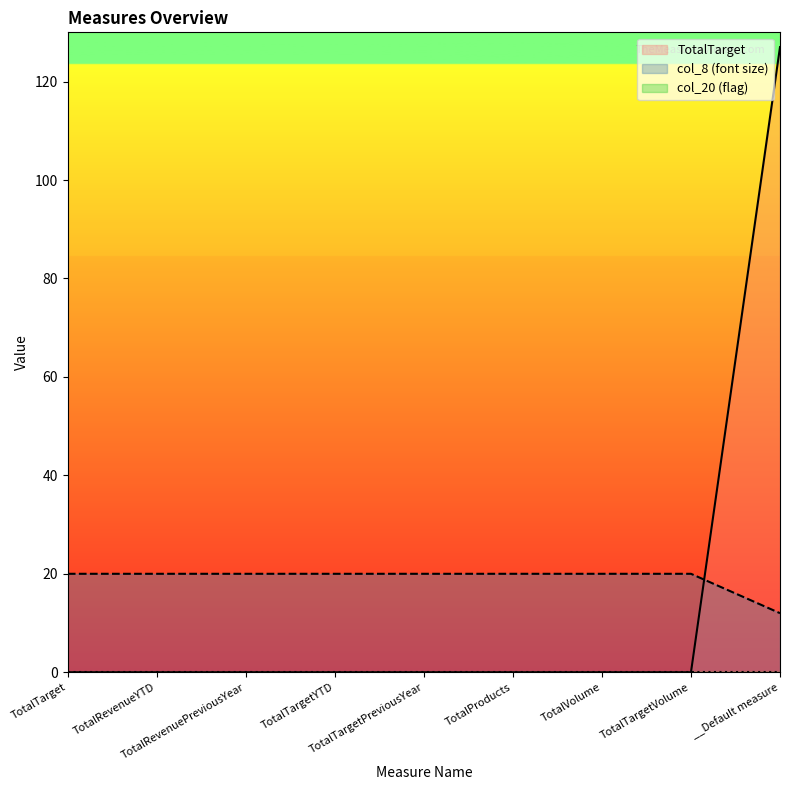

What is the label of the 7th point from the left?

TotalVolume